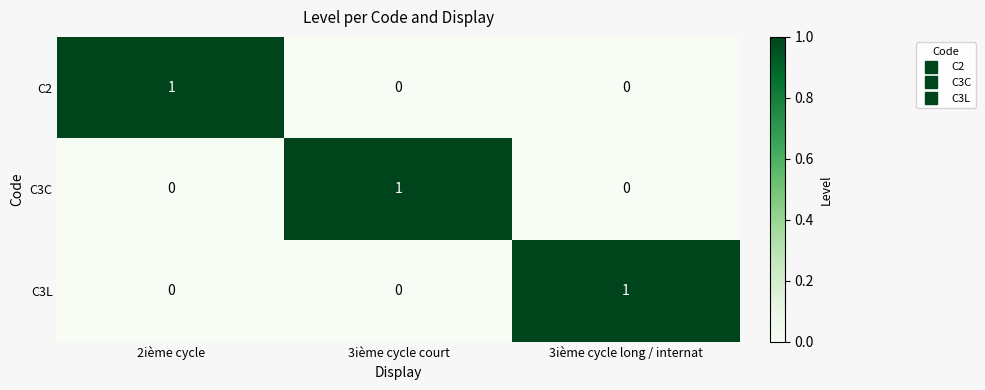

The C3C series shows 0 at 3ième cycle long / internat. True or false?

True